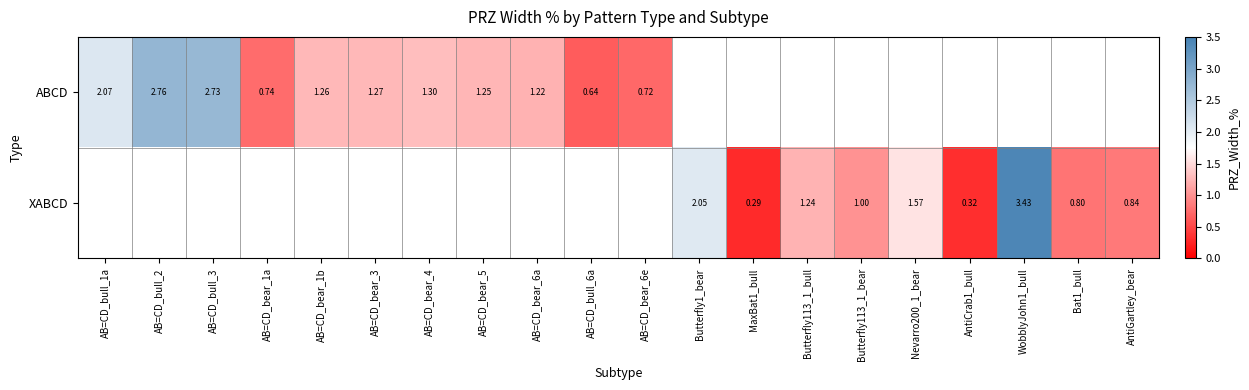

True or false: XABCD has a value of 0.6 at AntiCrab1_bull.

False